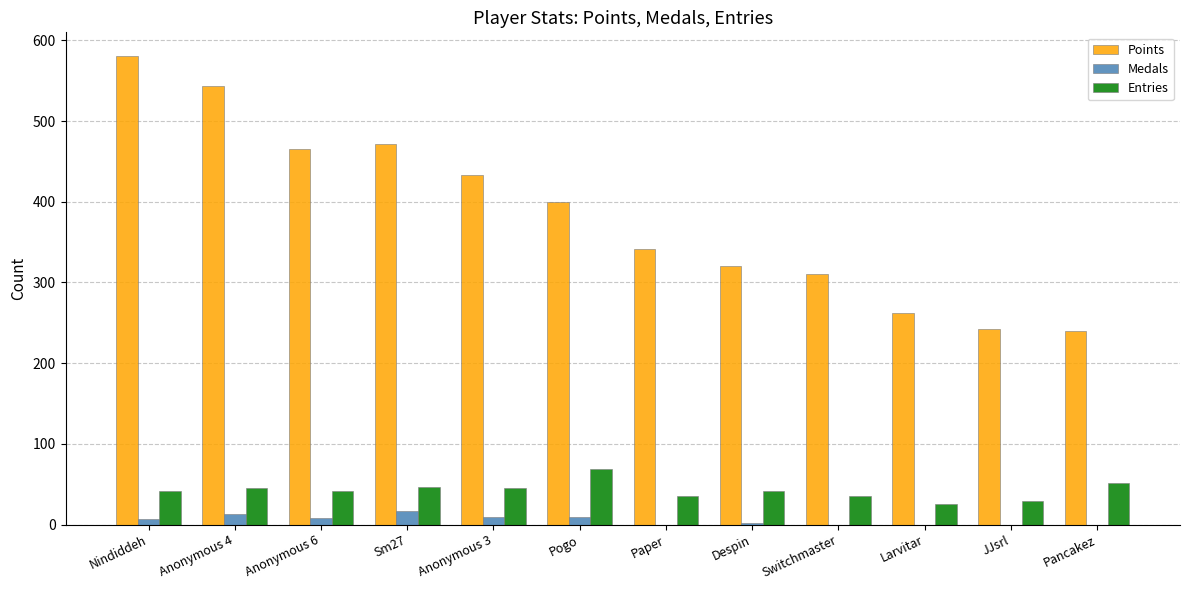

Is the value of Medals at Paper greater than the value of Points at Pogo?

No